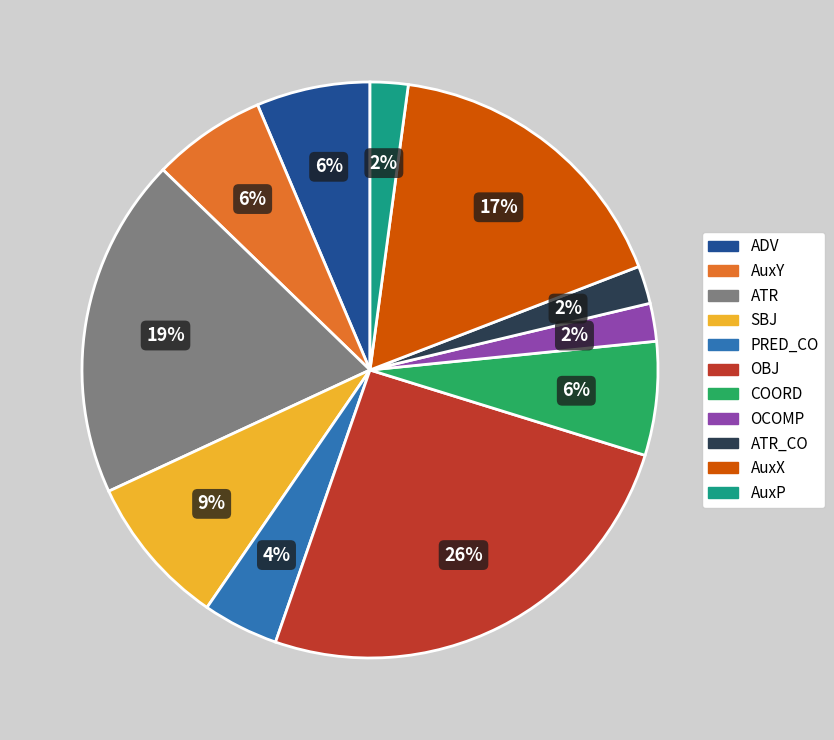

To the nearest percent, what is the combined percentage of ATR_CO and ATR?

21%